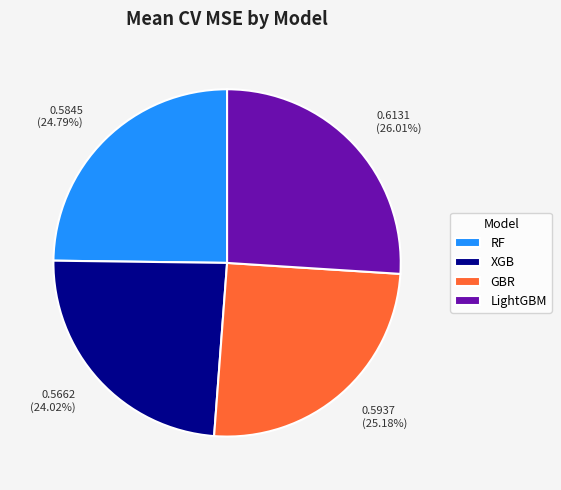

Does any single category account for the majority?

No